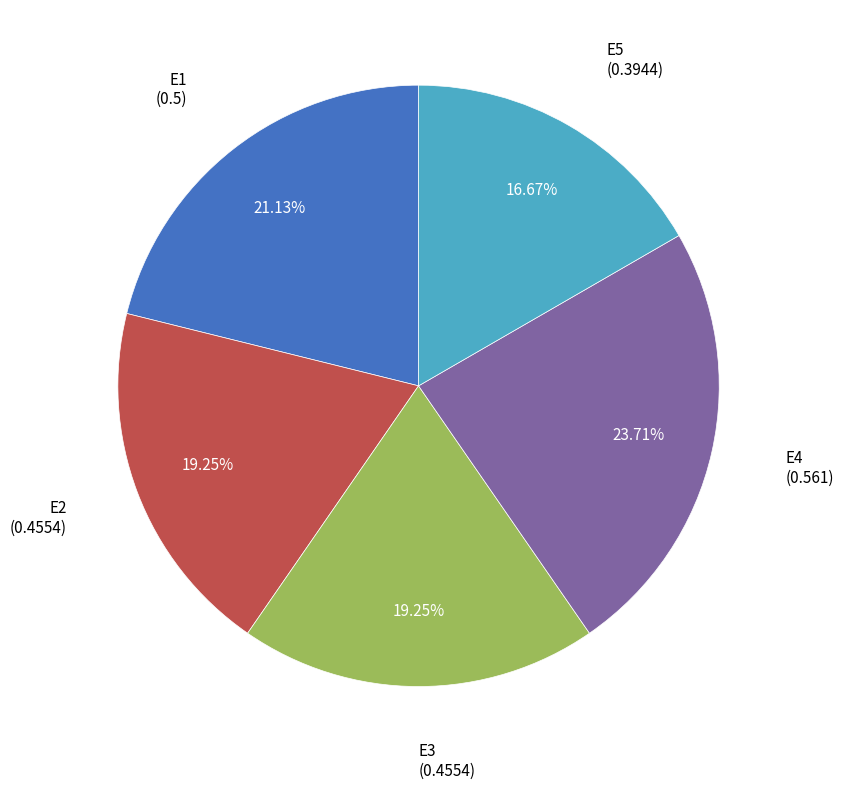

Is there any slice that represents more than half of the pie?

No